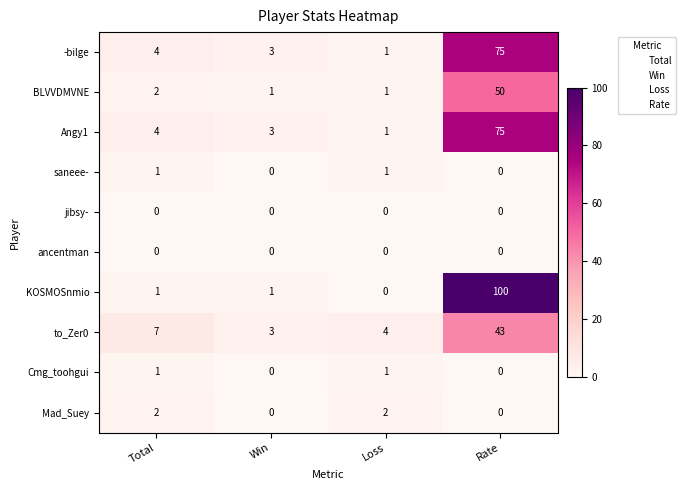

Between Total and Rate, which series saw the biggest shift?

KOSMOSnmio